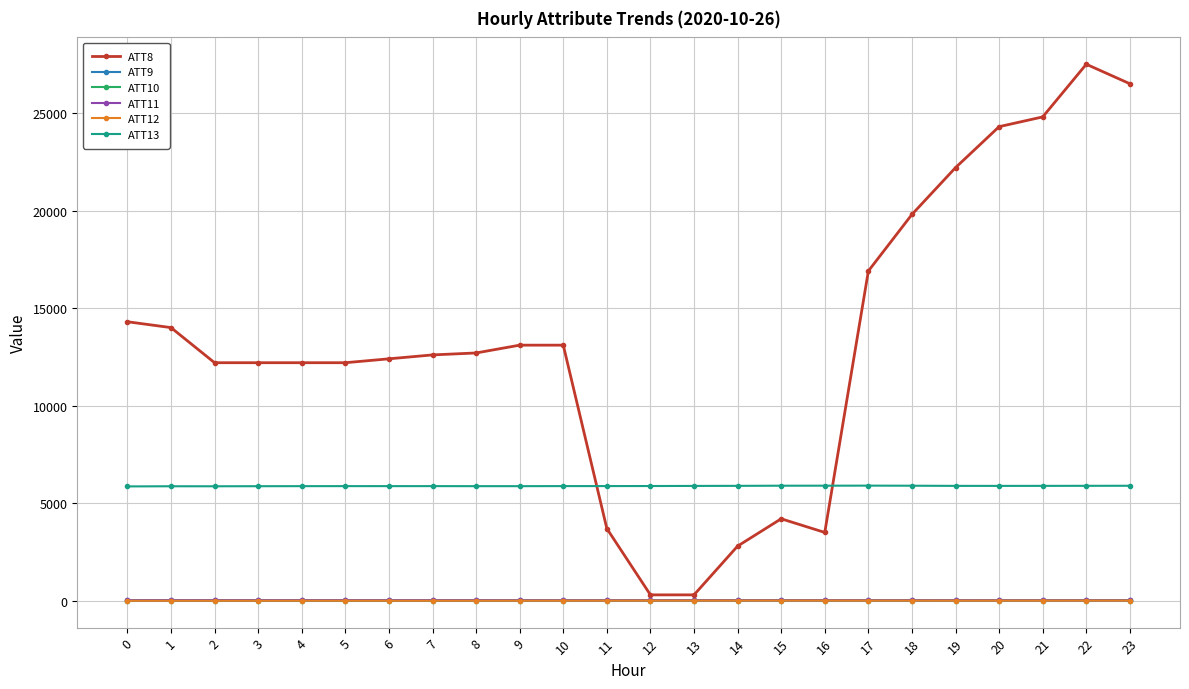

How many series are shown in this chart?

6